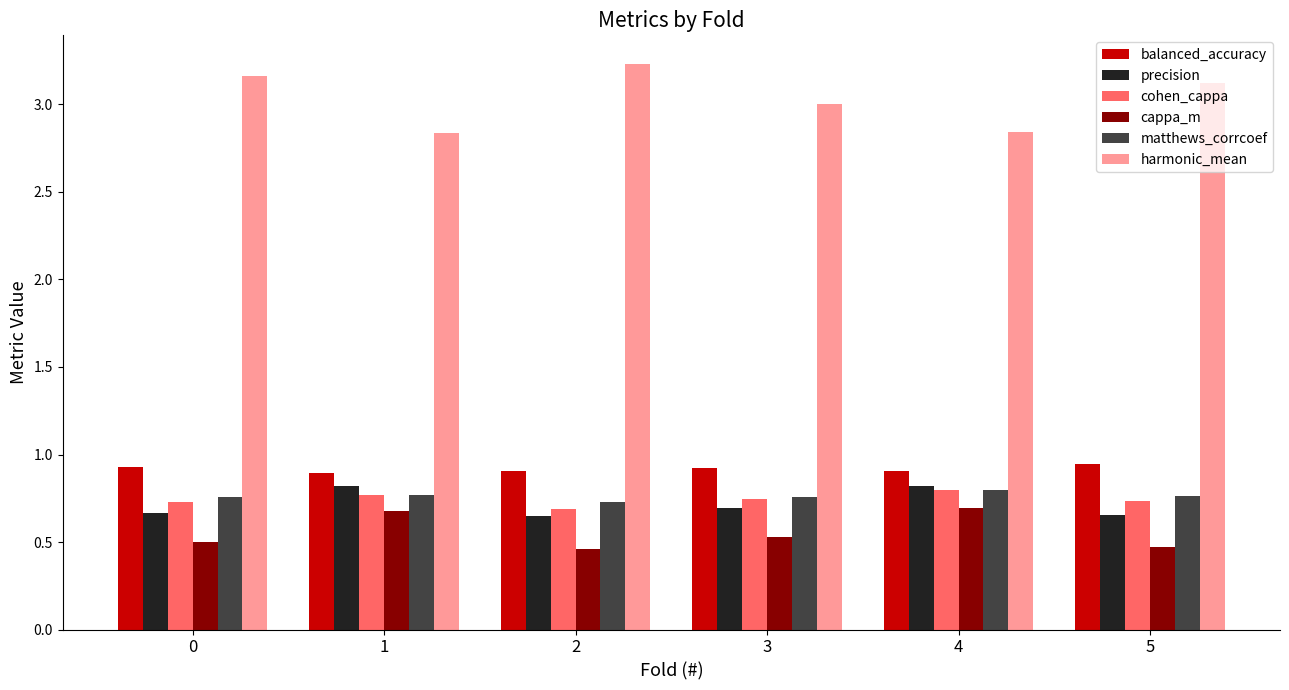

Which series has the largest total across all categories?

harmonic_mean